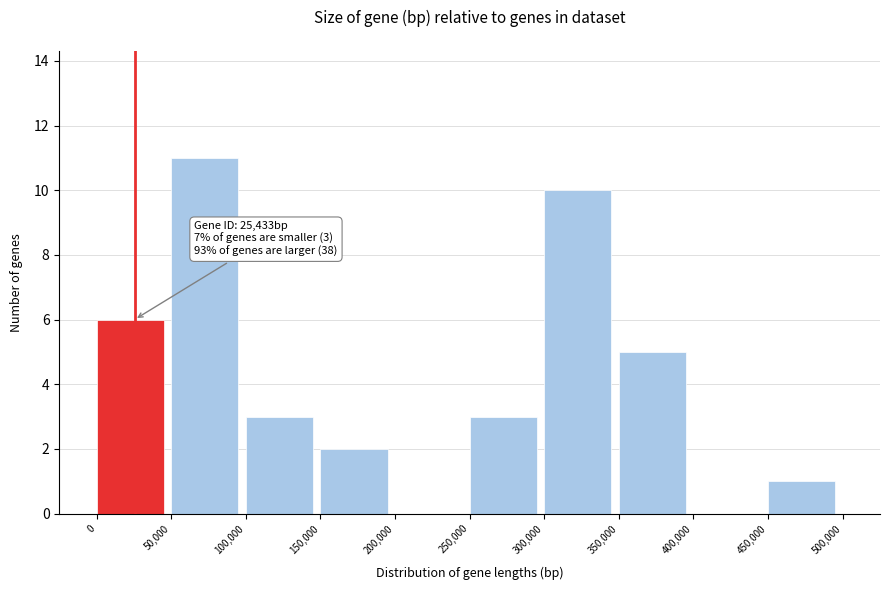

Over which range of the x-axis is the bar tallest?

50,000 to 100,000